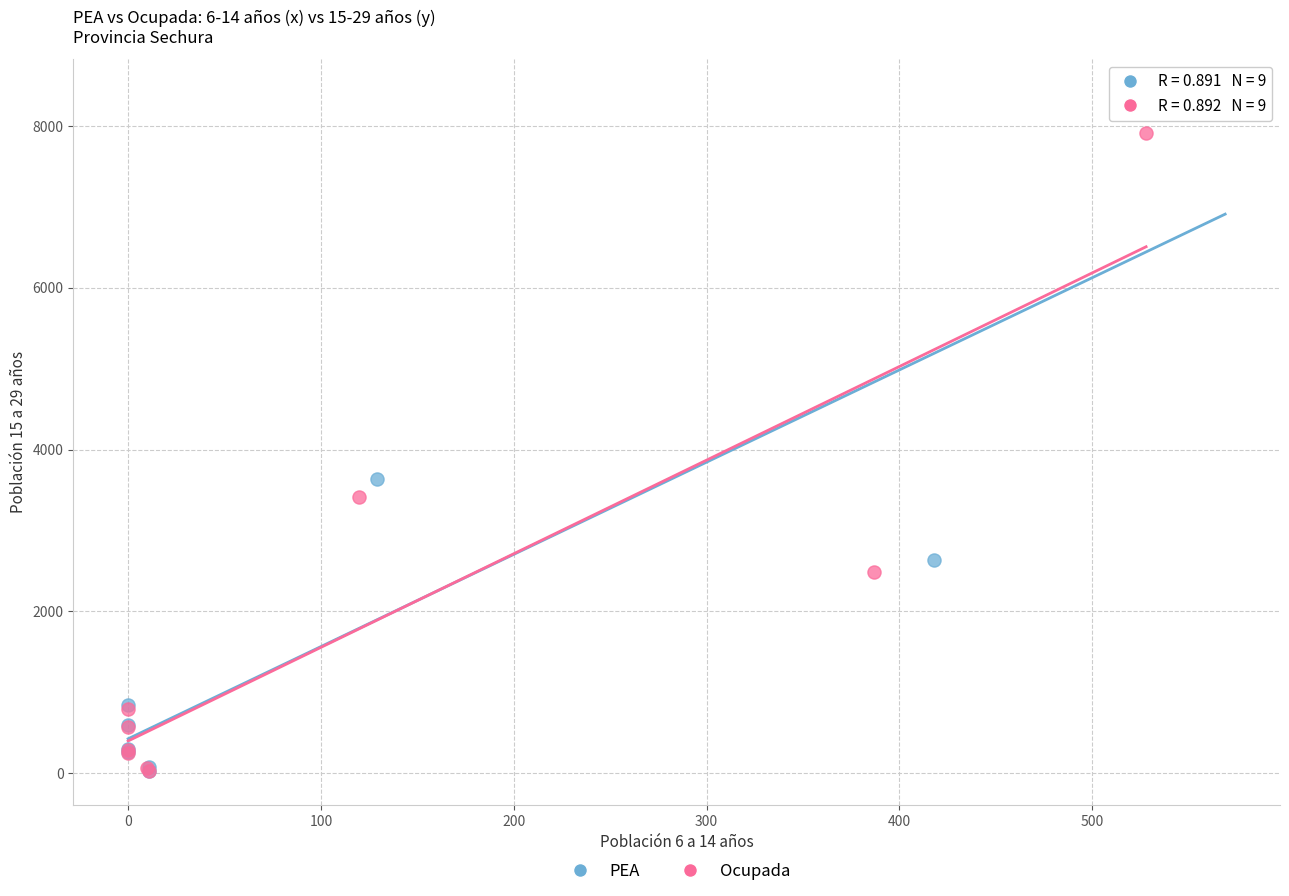

Which series reaches the maximum Y coordinate?

PEA